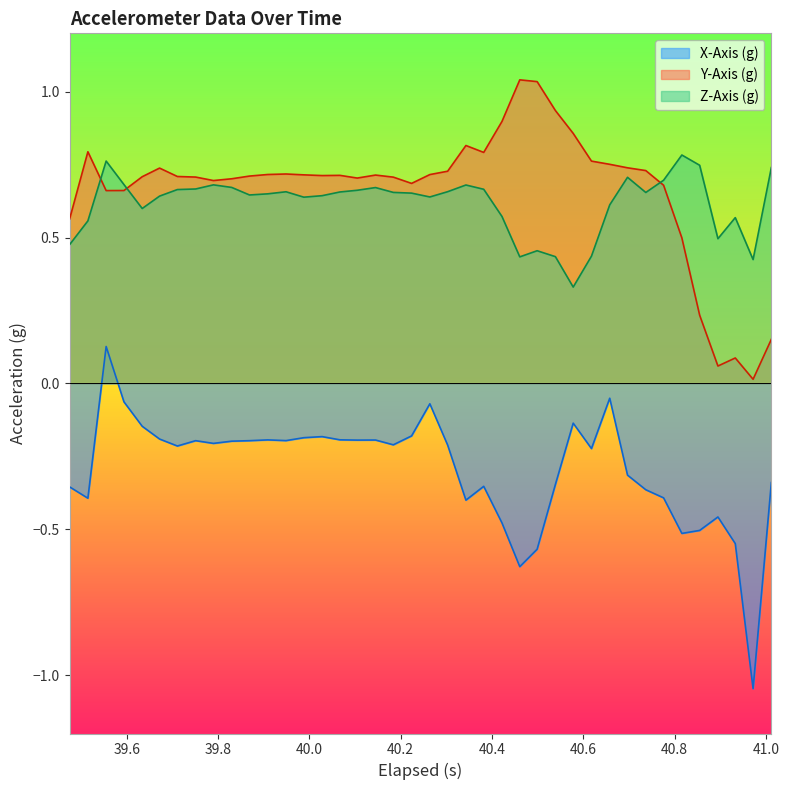

What is the sum of all X-Axis (g) values?

-11.7